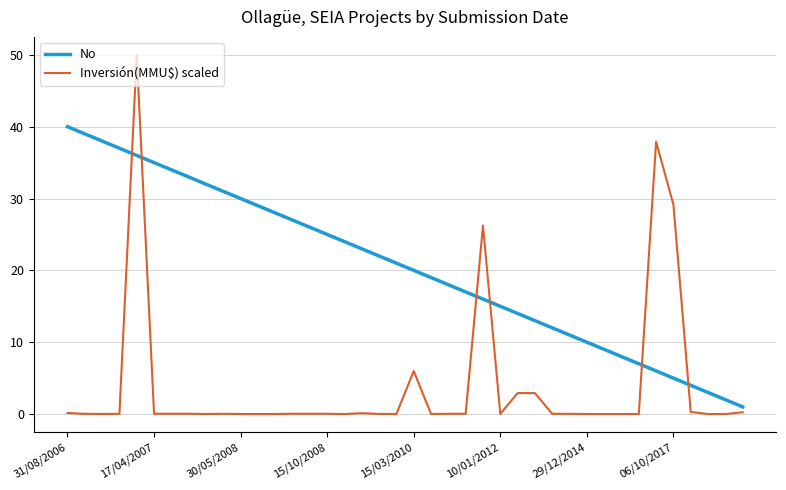

Which series has the largest total across all categories?

No